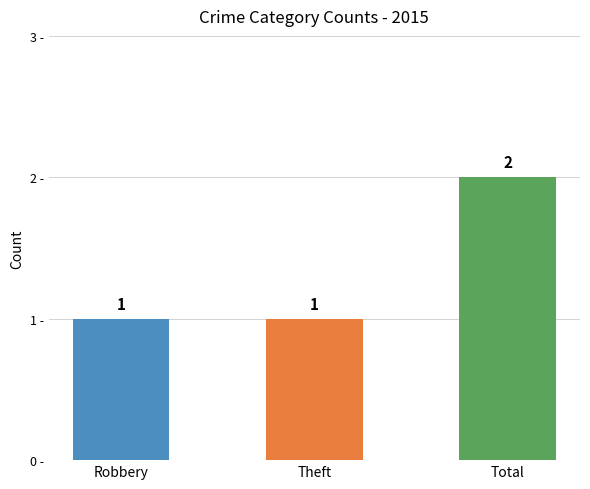

What is the label of the 3rd bar from the right?

Robbery